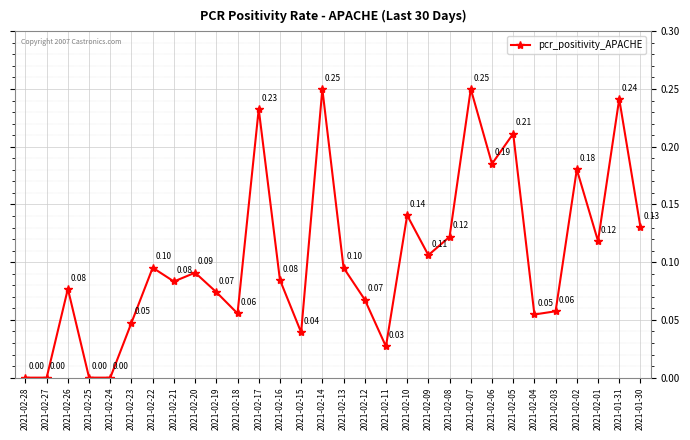

How many interior local peaks (higher than both neighbors) does the data have?

10